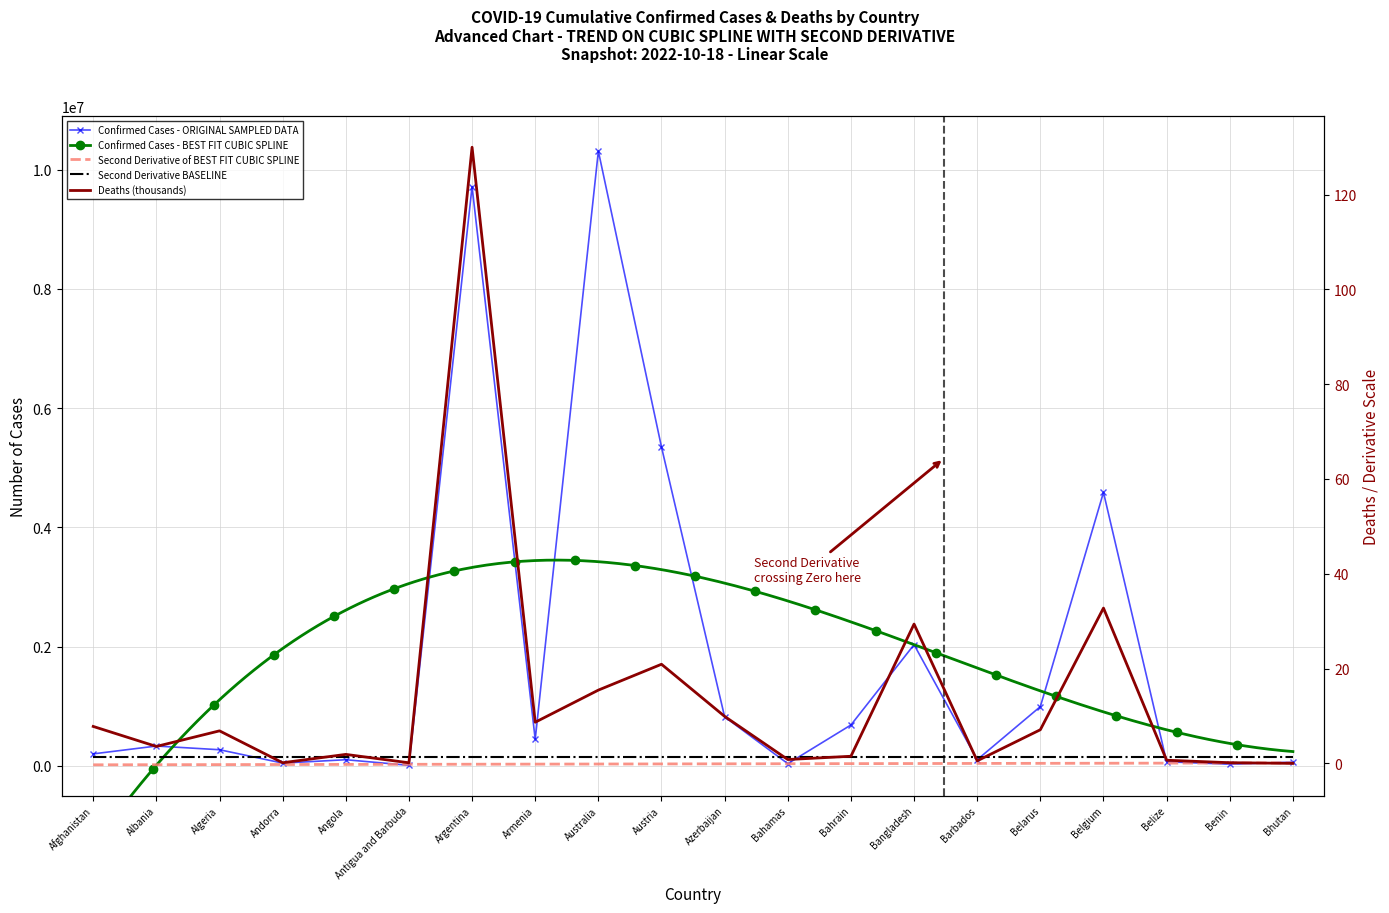

At which category does the chart reach its minimum across all series?

Bhutan